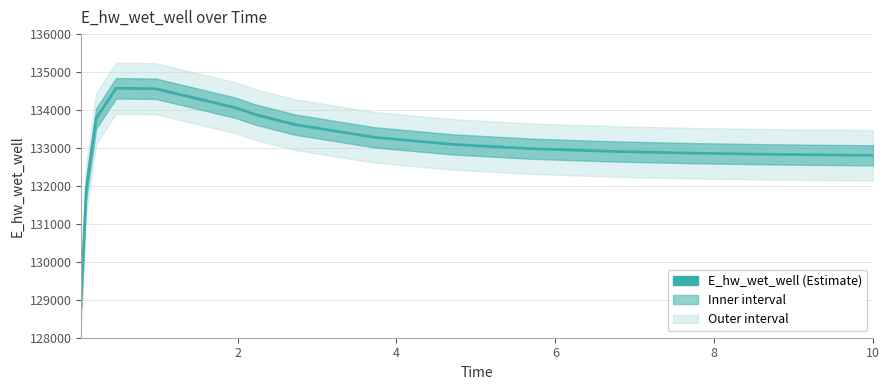

What is the label of the 8th point from the right?

8